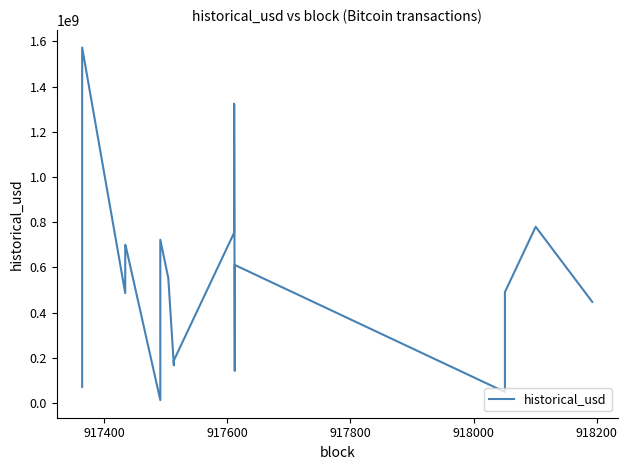

How many lines are shown in the chart?

1